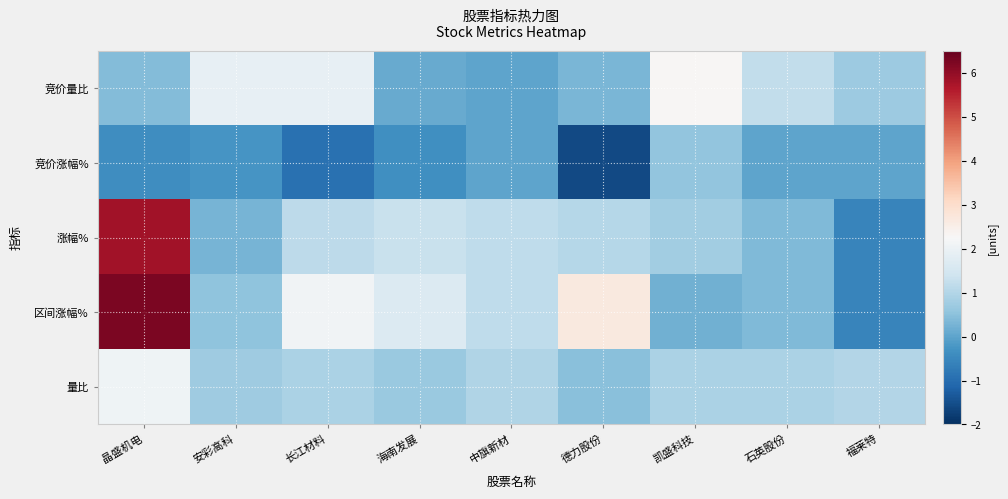

At 中旗新材, list the series in order from smallest to largest.

竞价量比, 竞价涨幅%, 量比, 涨幅%, 区间涨幅%